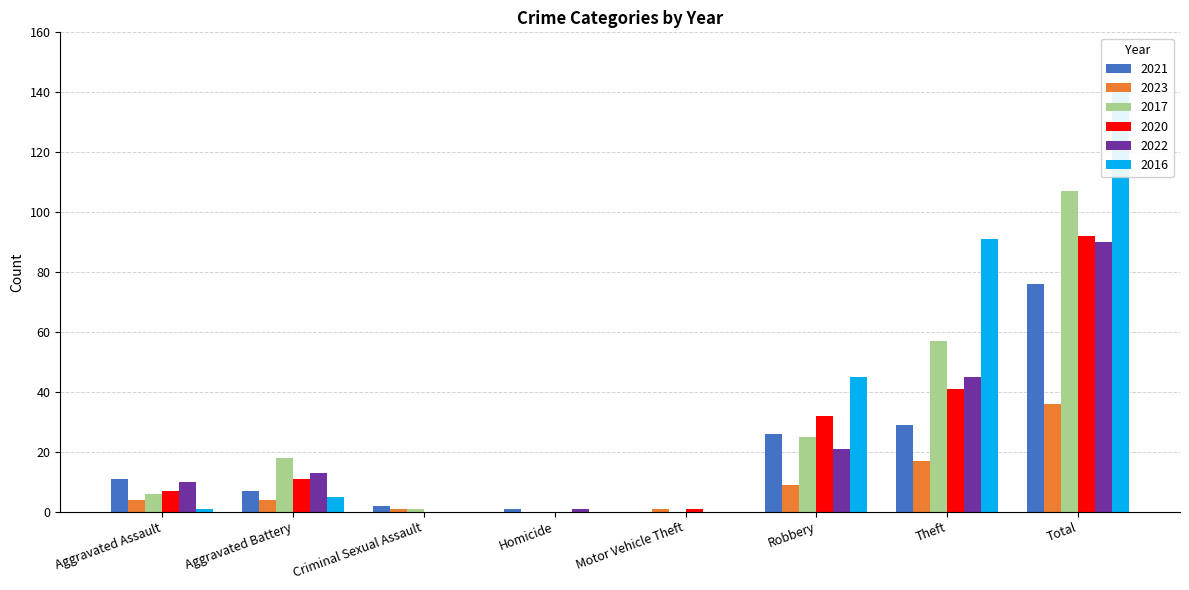

Reading left to right, transcribe all the data shown in this chart.

2021: Aggravated Assault=11	Aggravated Battery=7	Criminal Sexual Assault=2	Homicide=1	Motor Vehicle Theft=0	Robbery=26	Theft=29	Total=76
2023: Aggravated Assault=4	Aggravated Battery=4	Criminal Sexual Assault=1	Homicide=0	Motor Vehicle Theft=1	Robbery=9	Theft=17	Total=36
2017: Aggravated Assault=6	Aggravated Battery=18	Criminal Sexual Assault=1	Homicide=0	Motor Vehicle Theft=0	Robbery=25	Theft=57	Total=107
2020: Aggravated Assault=7	Aggravated Battery=11	Criminal Sexual Assault=0	Homicide=0	Motor Vehicle Theft=1	Robbery=32	Theft=41	Total=92
2022: Aggravated Assault=10	Aggravated Battery=13	Criminal Sexual Assault=0	Homicide=1	Motor Vehicle Theft=0	Robbery=21	Theft=45	Total=90
2016: Aggravated Assault=1	Aggravated Battery=5	Criminal Sexual Assault=0	Homicide=0	Motor Vehicle Theft=0	Robbery=45	Theft=91	Total=142